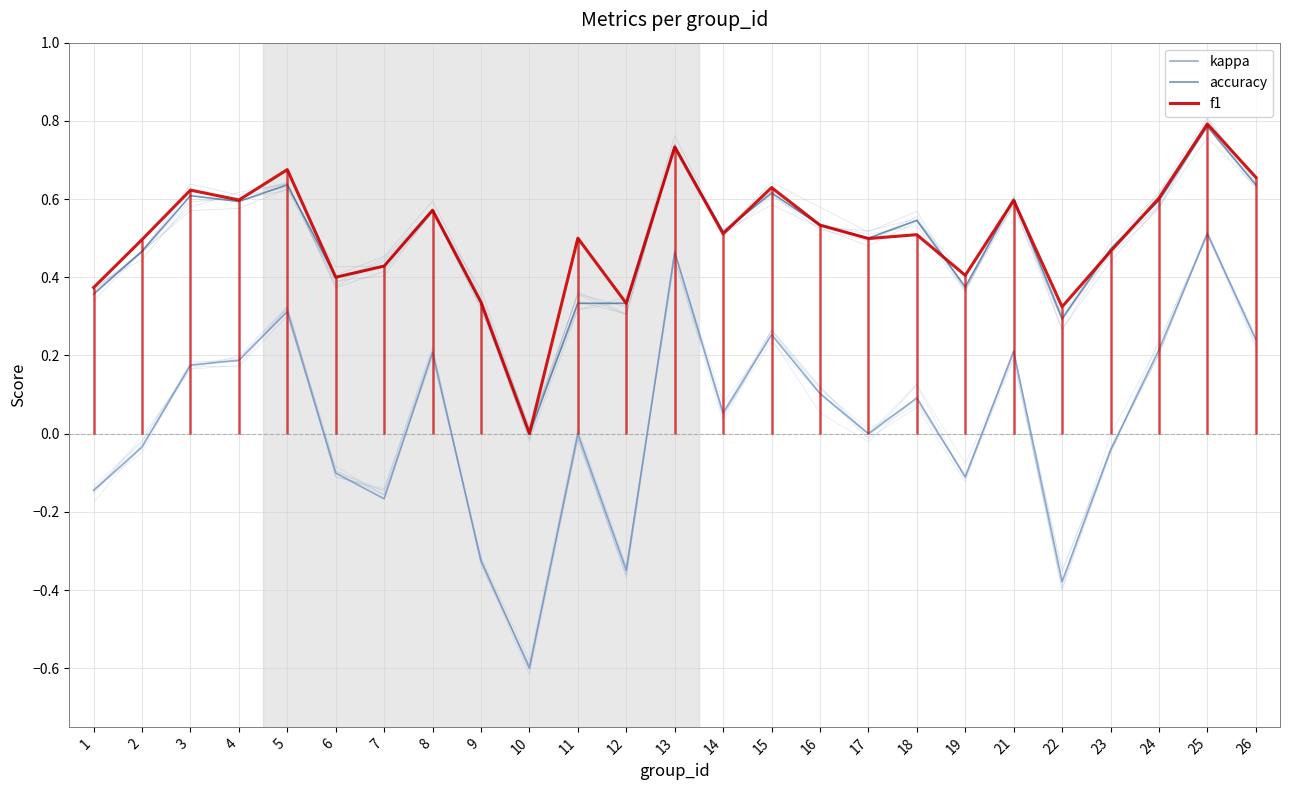

Which series has the largest range (max minus min)?

kappa